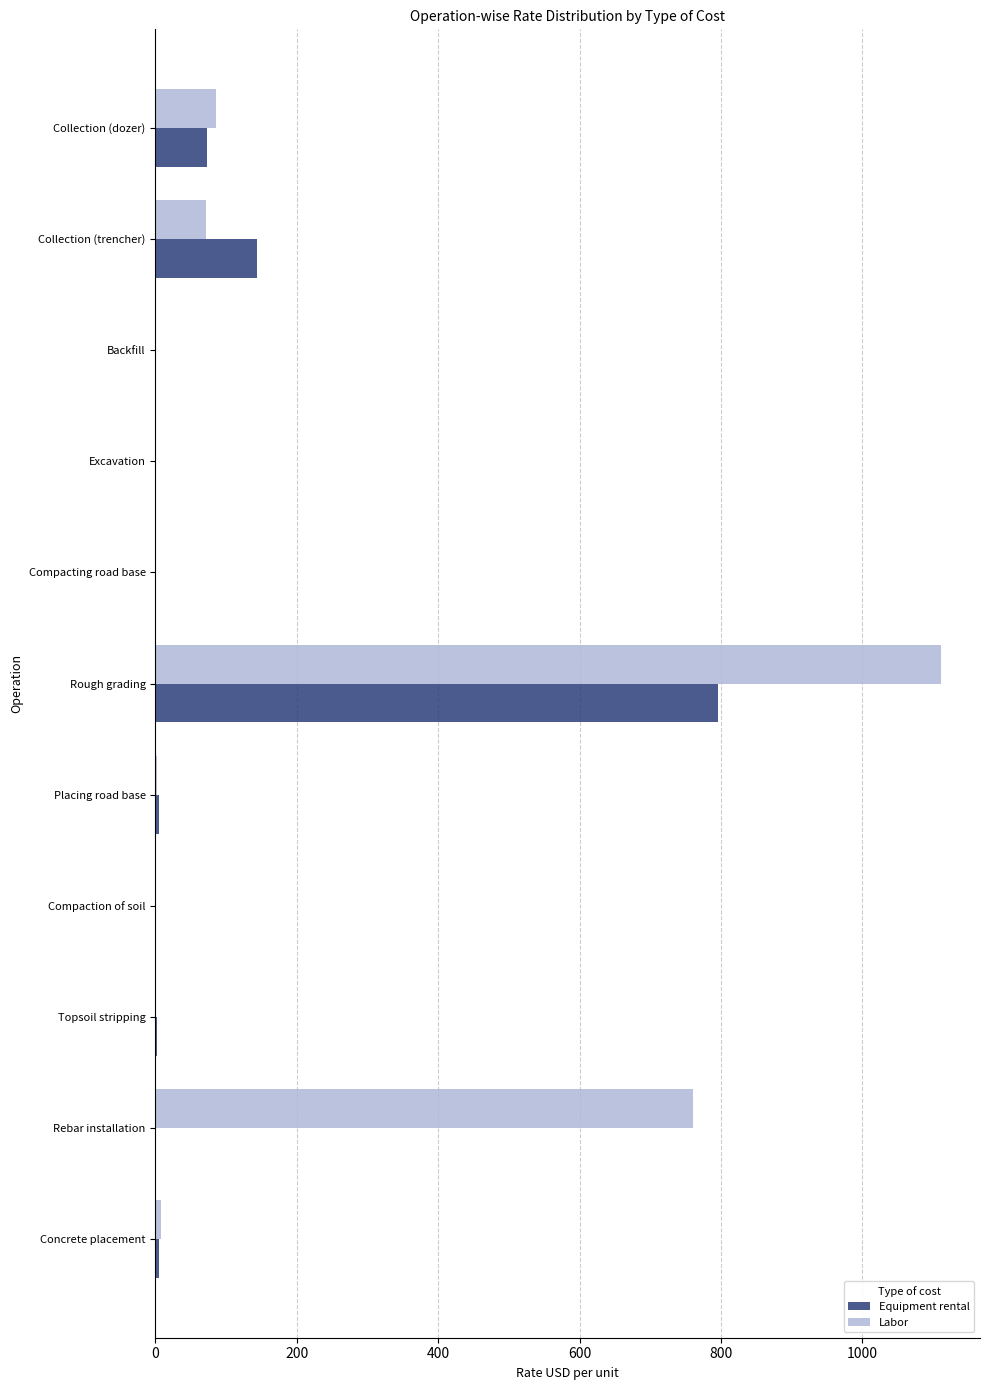

What is the sum of all Labor values?

2042.2